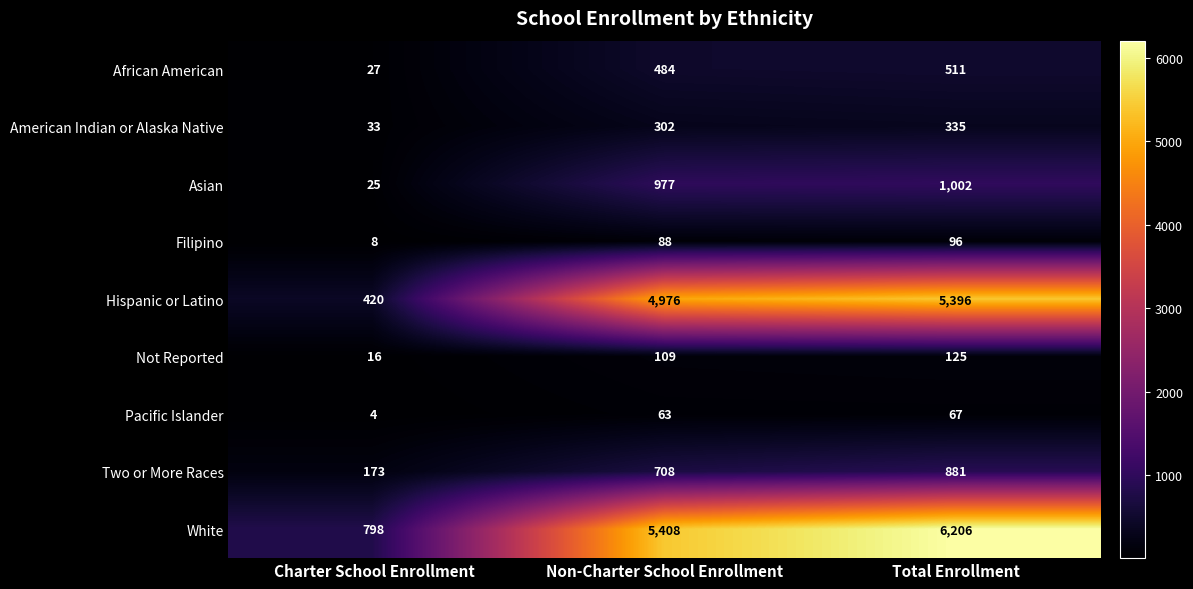

Reading left to right, transcribe all the data shown in this chart.

African American: 27	484	511
American Indian or Alaska Native: 33	302	335
Asian: 25	977	1002
Filipino: 8	88	96
Hispanic or Latino: 420	4976	5396
Not Reported: 16	109	125
Pacific Islander: 4	63	67
Two or More Races: 173	708	881
White: 798	5408	6206